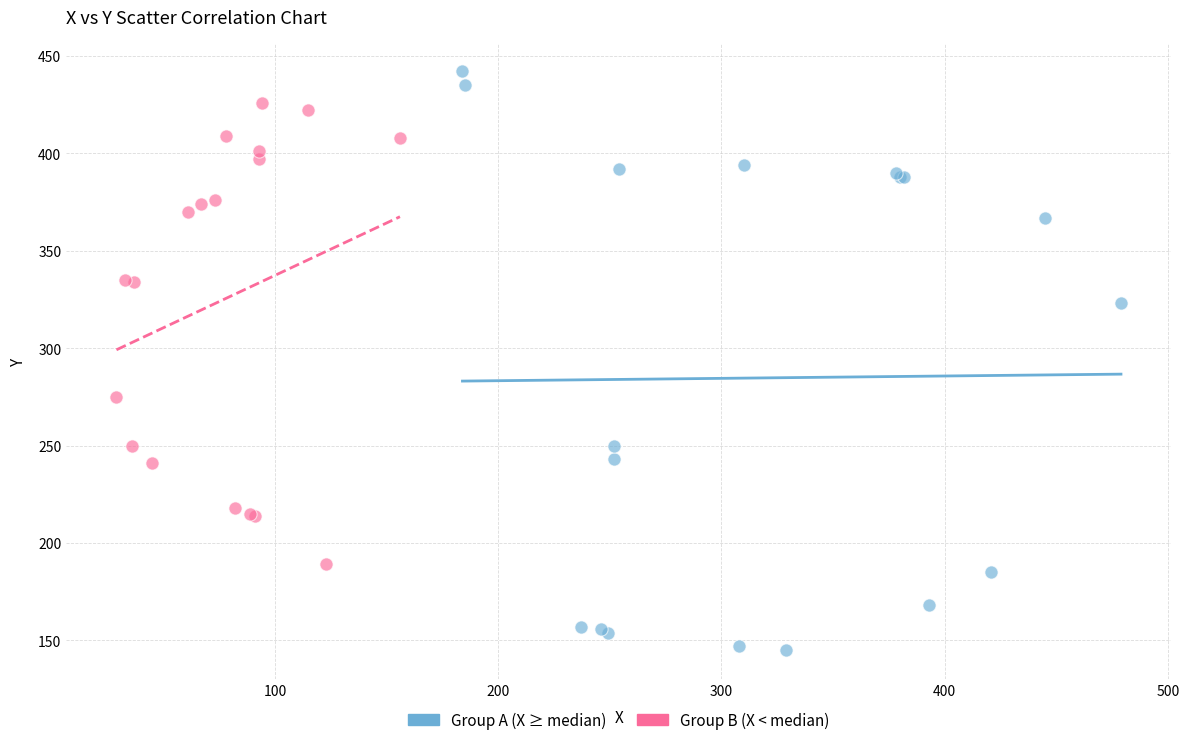

Which series contains the lowest Y value?

Group A (X ≥ median)